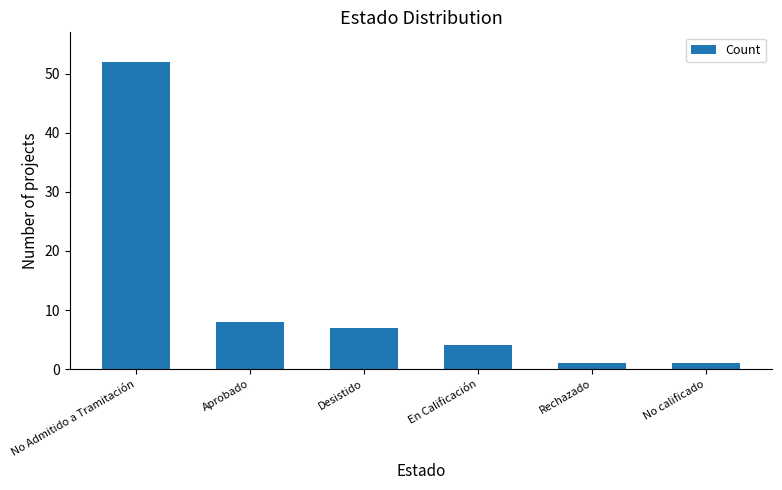

True or false: the data shows 4 at En Calificación.

True